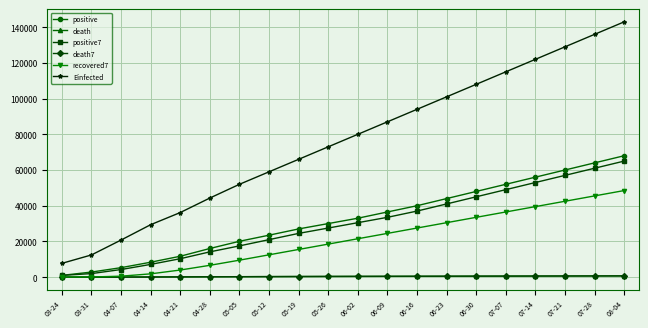

What is the sum of all death values?

7533.0